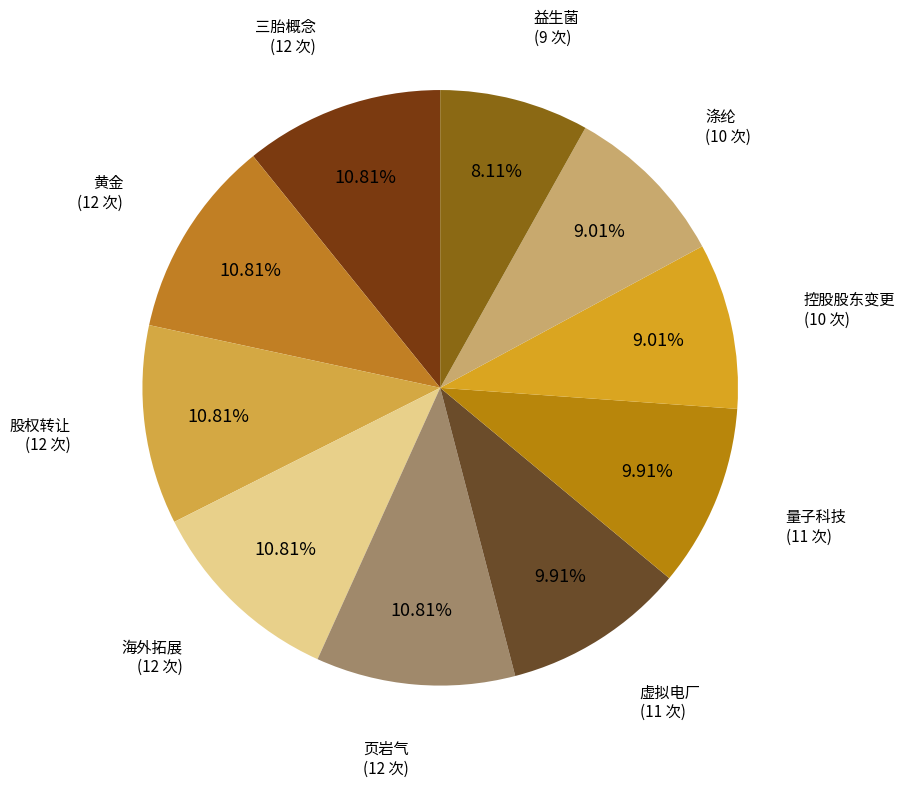

Is there a majority slice in this chart?

No